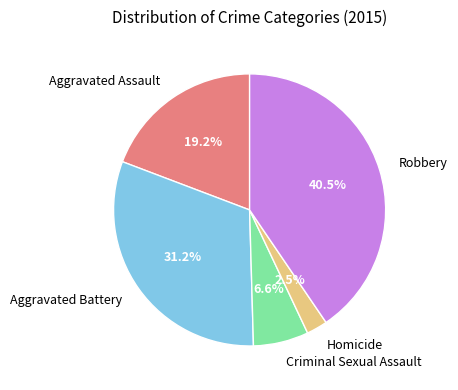

Is it true that Aggravated Assault is 8% of the pie?

False